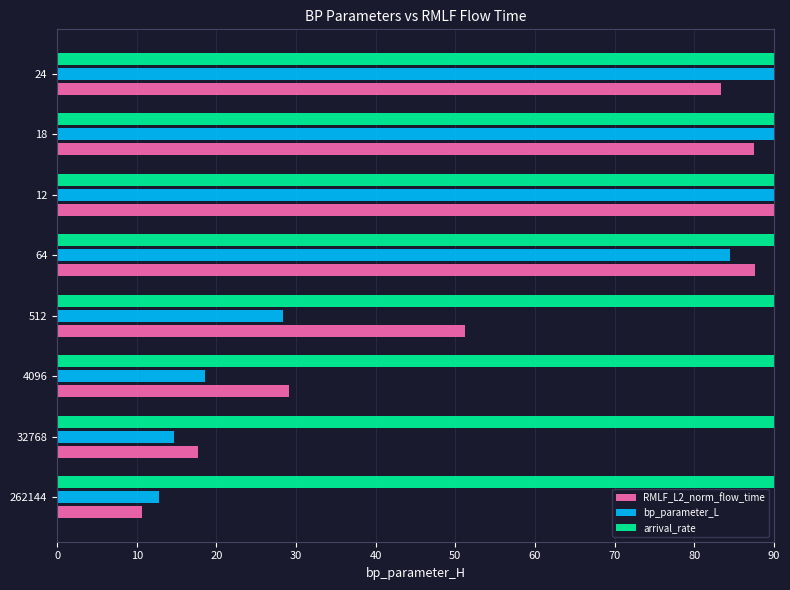

At which category is the sum across all series the highest?

12